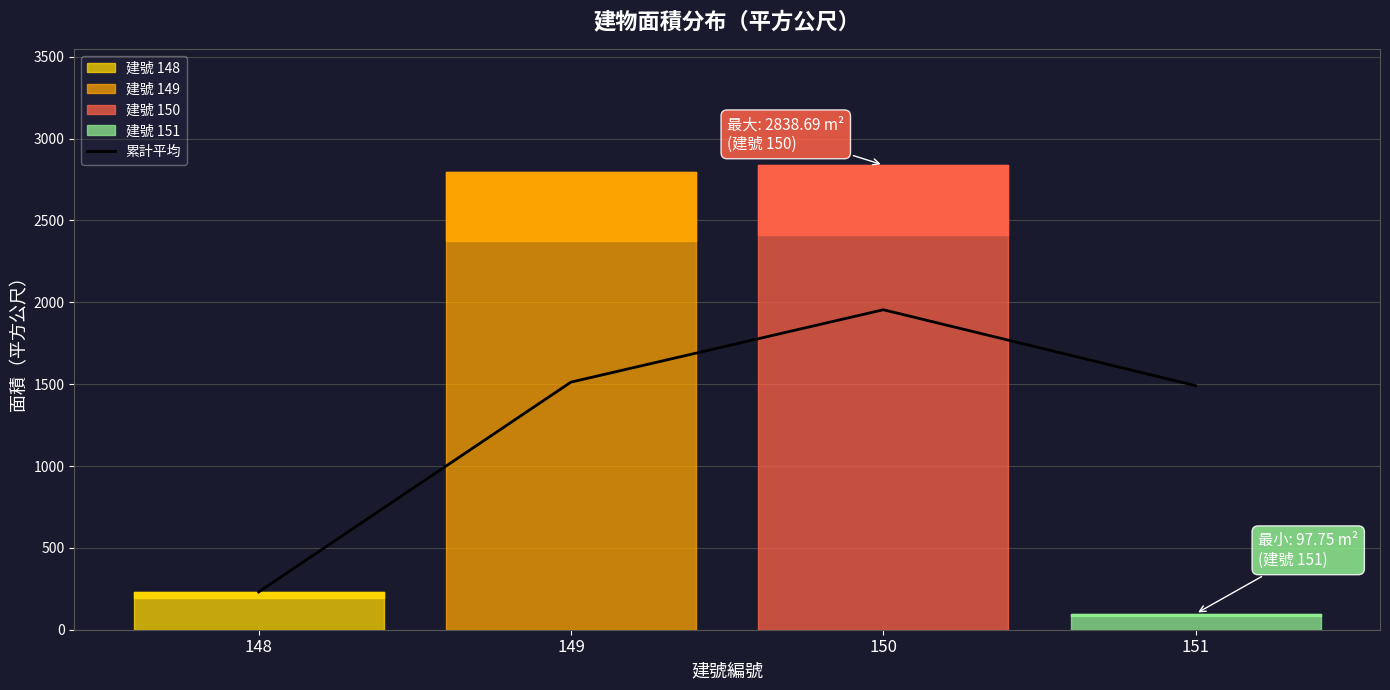

Which category has the lowest value in the 累計平均 series?

148